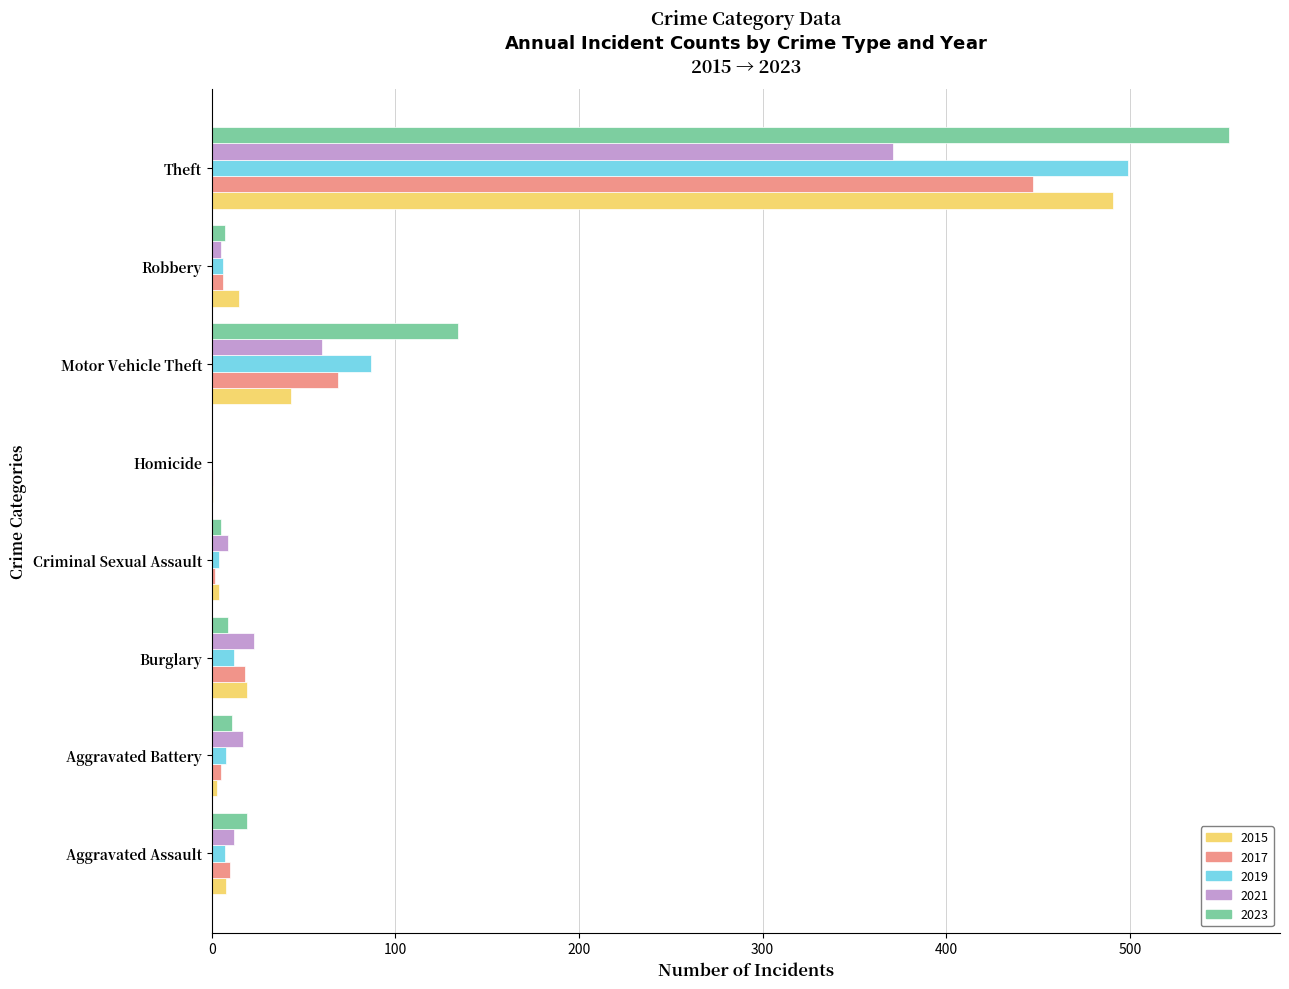

At which category does the chart reach its peak across all series?

Theft